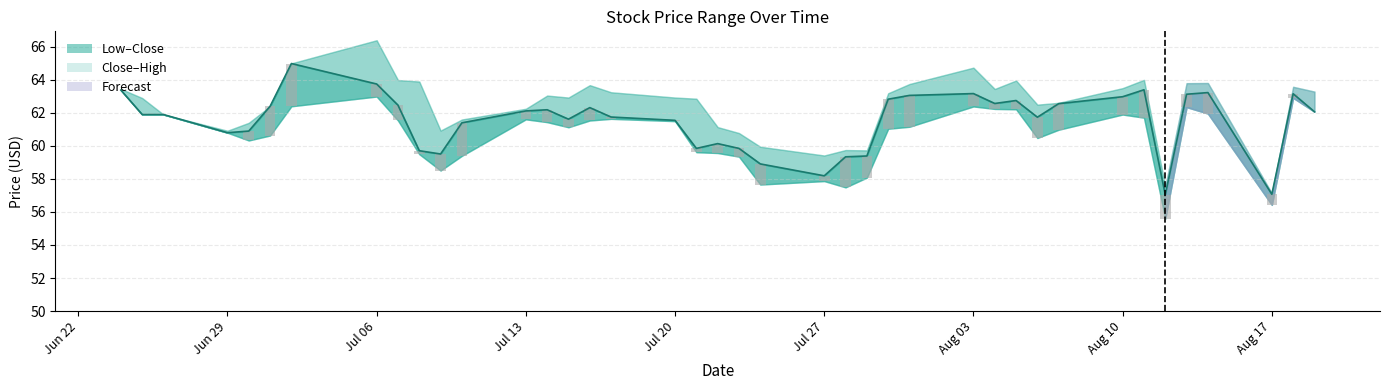

At which label does the data first exceed 62?

Jun 22